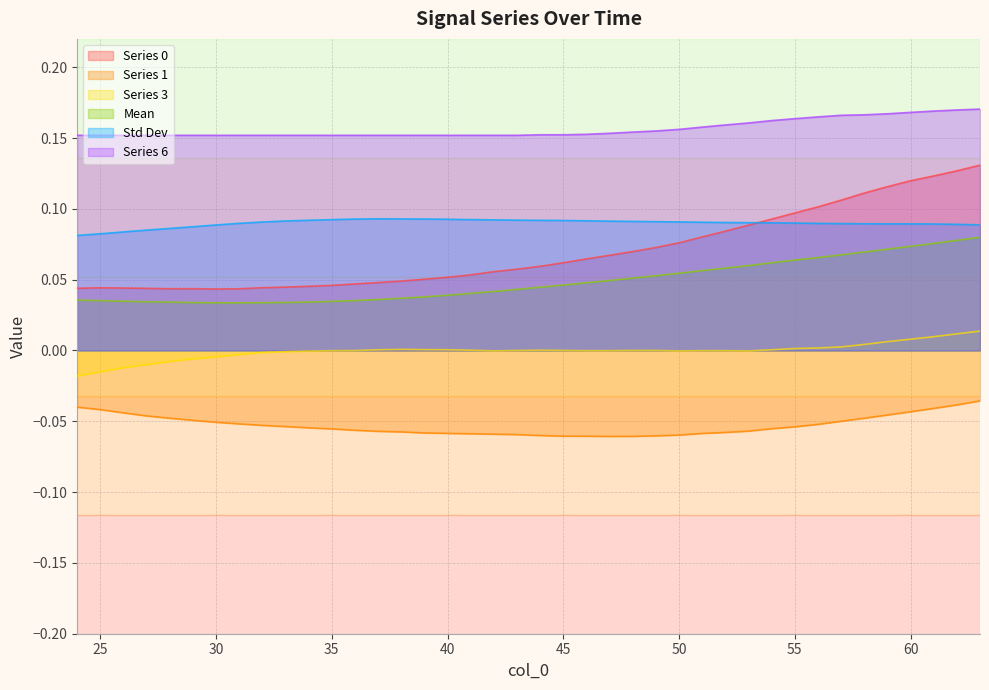

Count the number of categories in the chart.

40